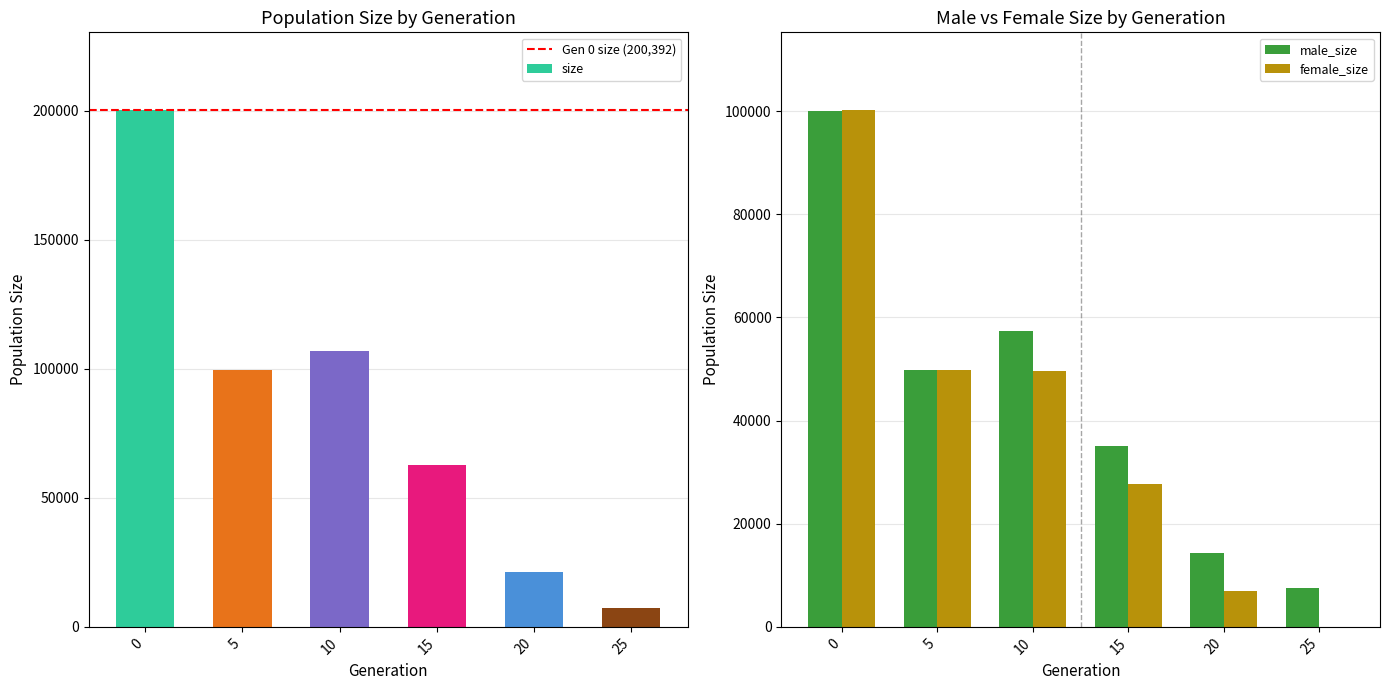

Are the bars grouped side by side (vs. stacked)?

Yes